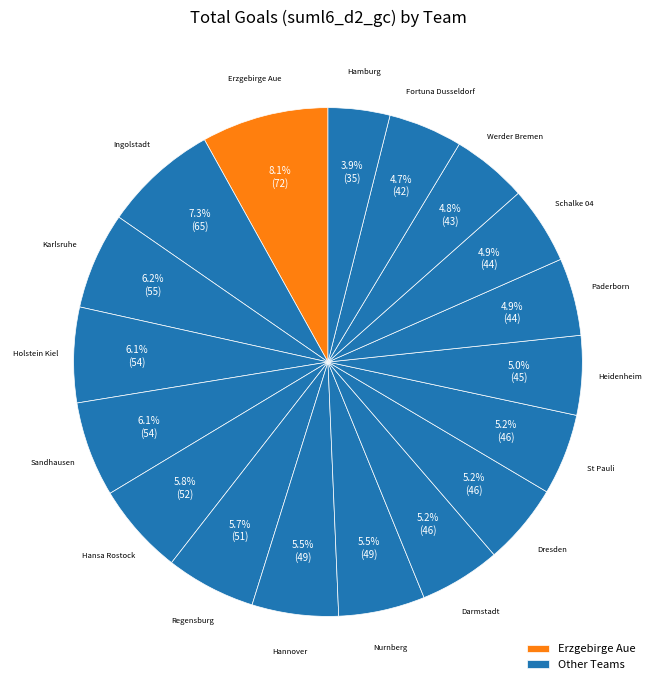

How many slices are in this pie chart?

18